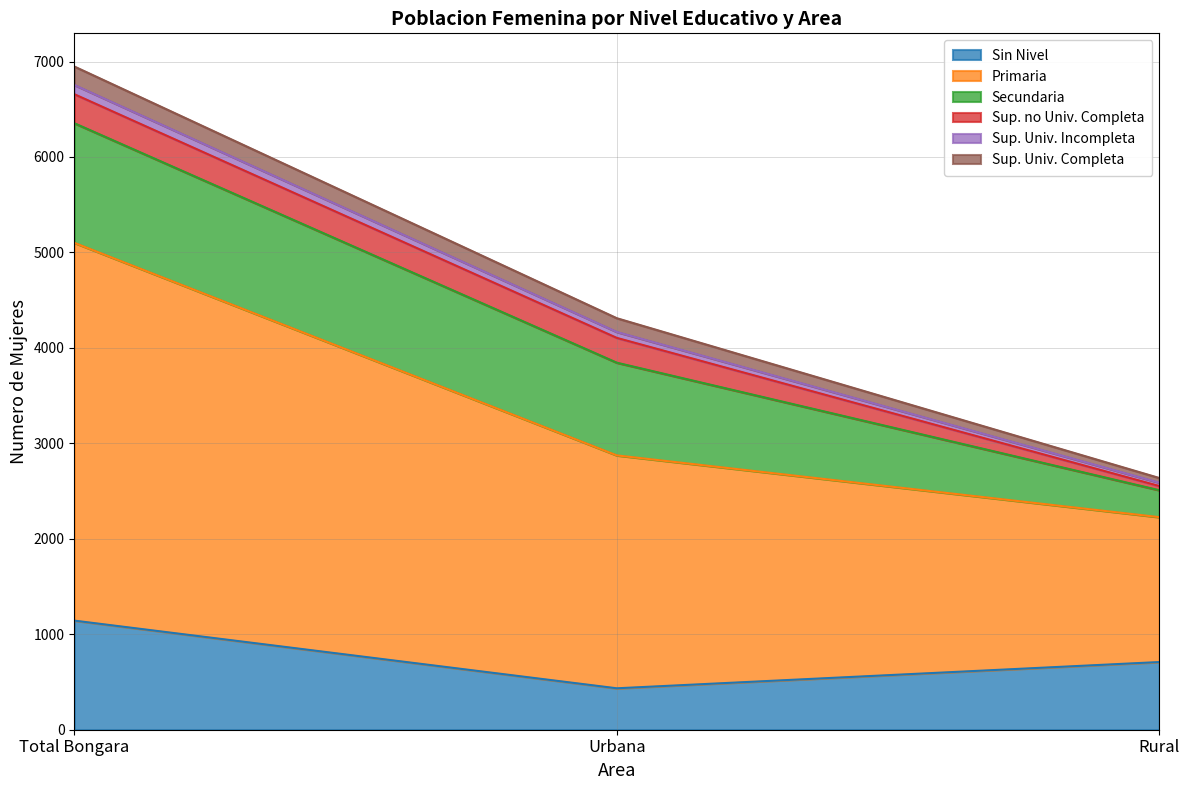

The value of Primaria at Rural is 679. True or false?

False